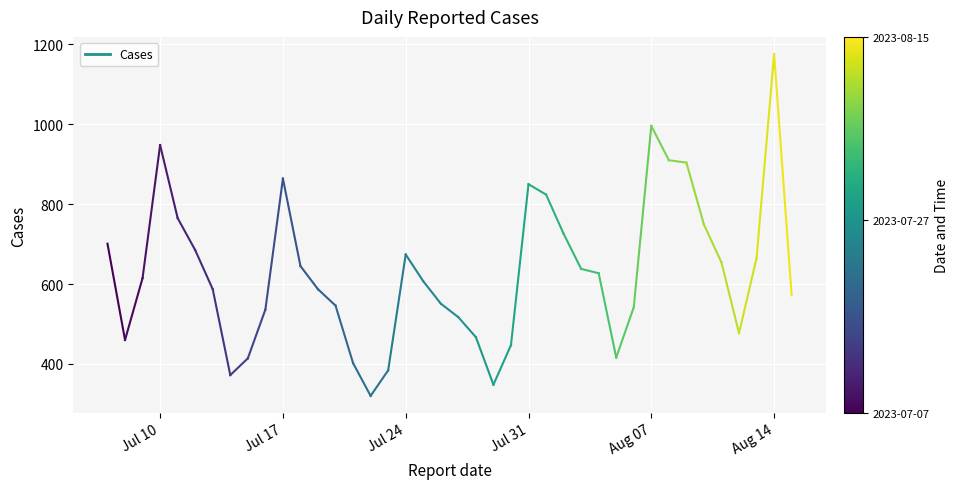

What is the value of the 1st point from the left?

701